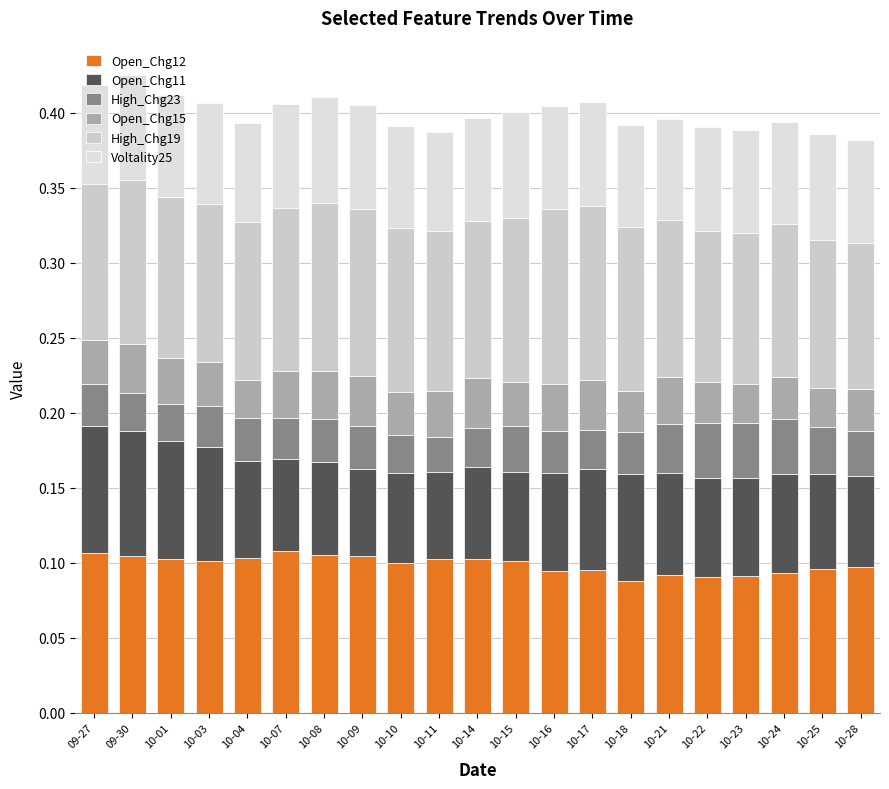

Which series has the largest range (max minus min)?

Open_Chg11